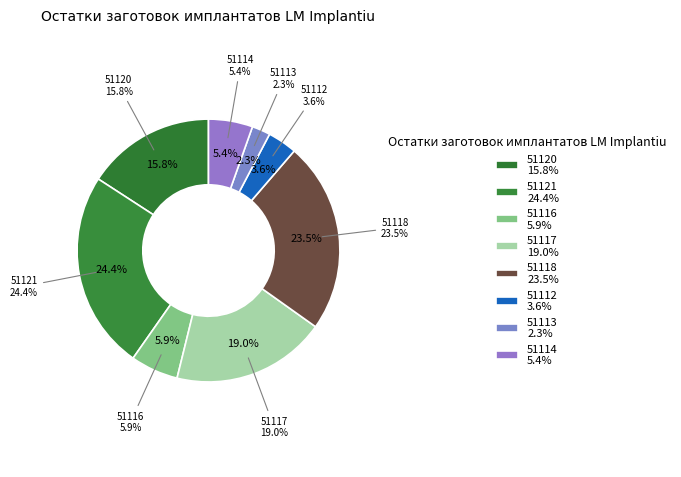

Is there a majority slice in this chart?

No